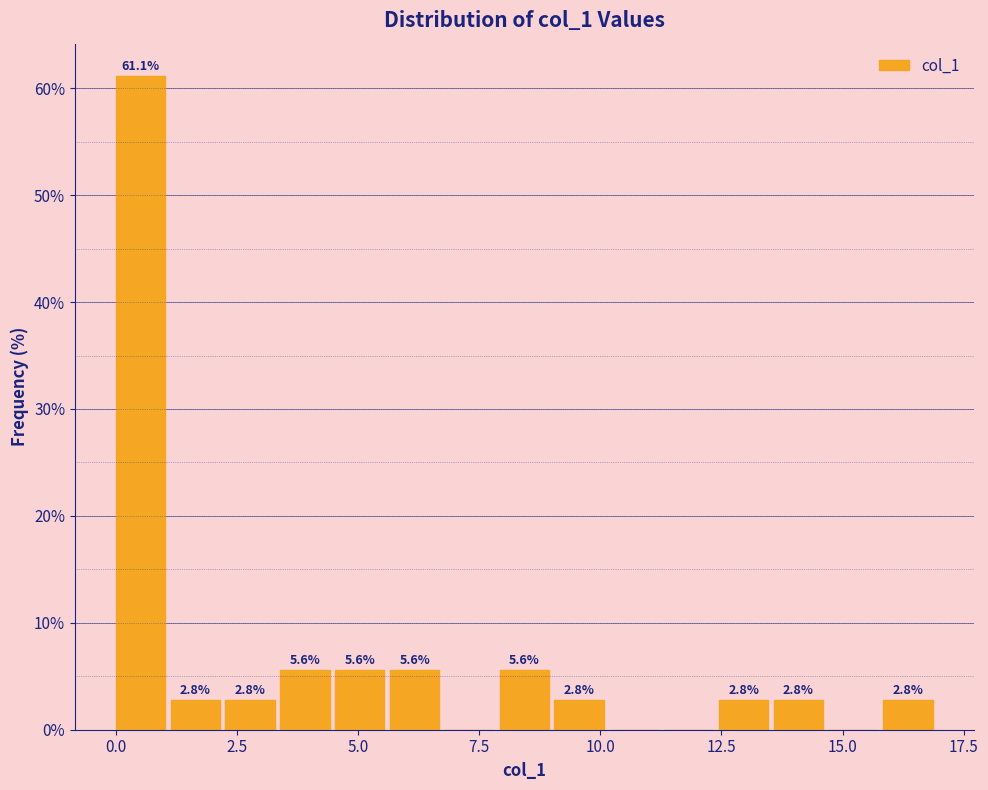

Around what value on the x-axis is the tallest bar? Give the approximate position of its centre, as read against the axis.

0.5